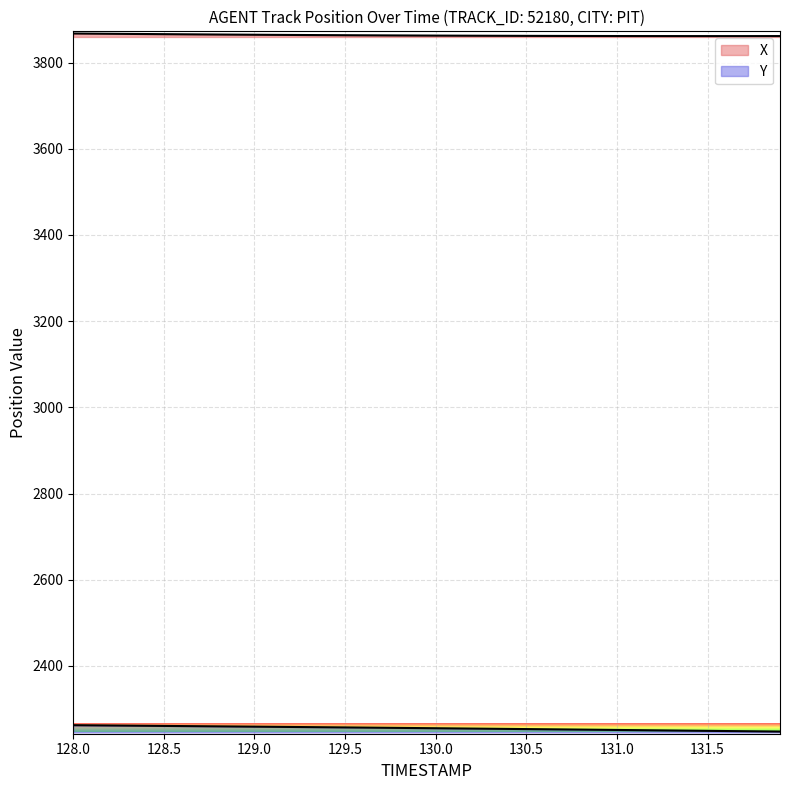

Which category has the highest value across all series?

128.0